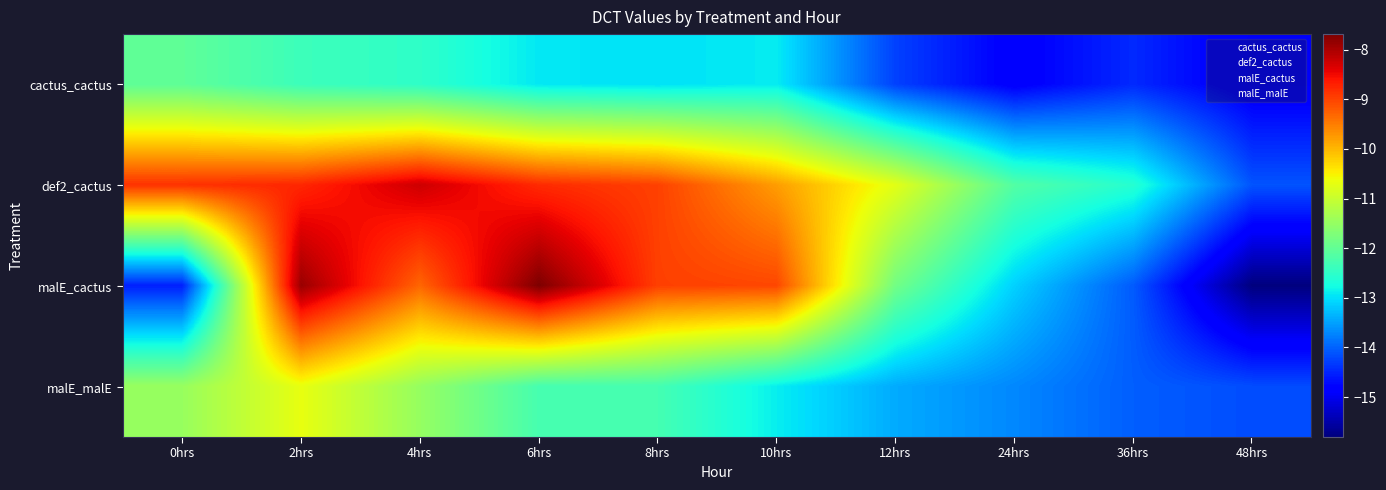

At how many categories does at least one series exceed -8?

2